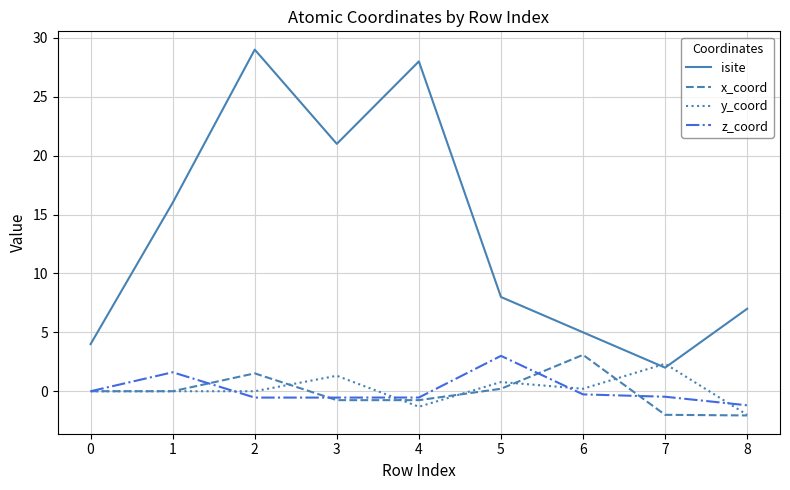

What is the average value of the isite series?

13.3